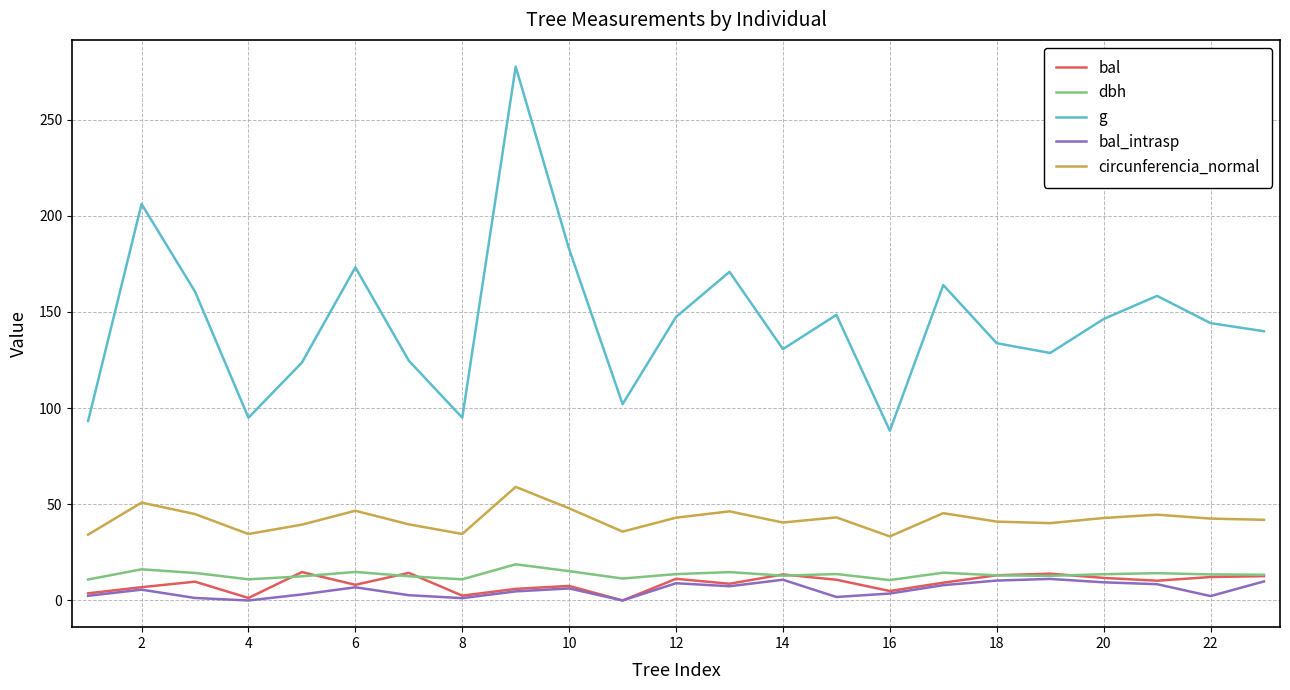

How many lines are shown in the chart?

5